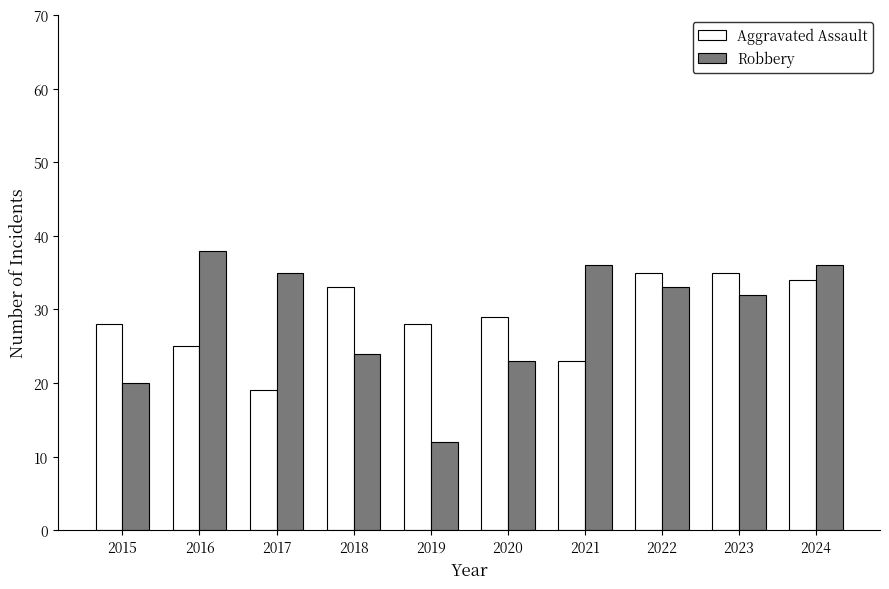

What is the difference between the maximum and minimum values in the Robbery series?

26